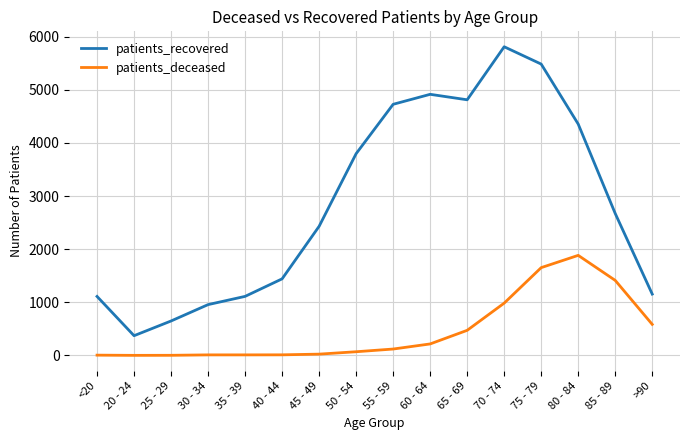

What is the minimum value shown in the chart?

1